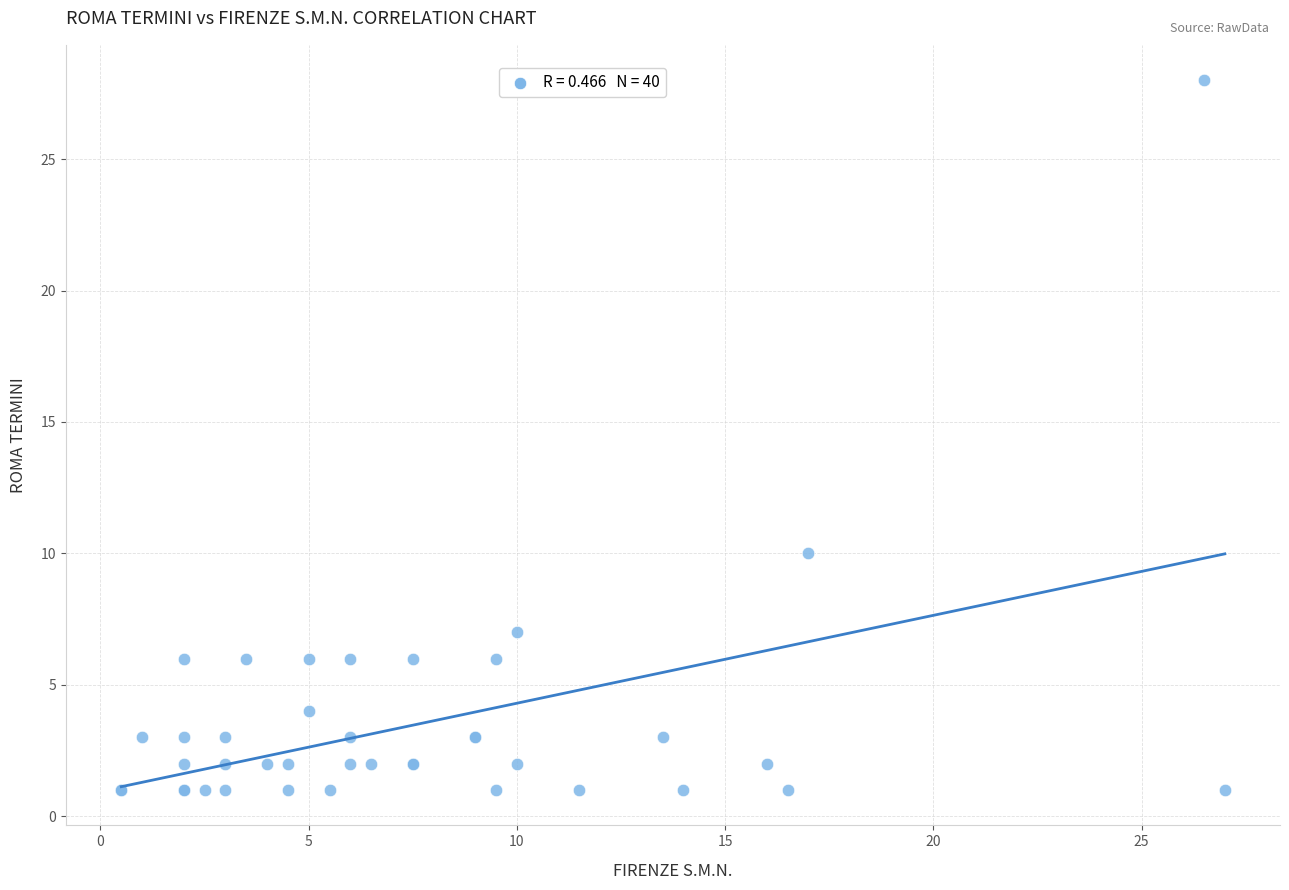

What Y value in the scatter plot is closest to 14?

10